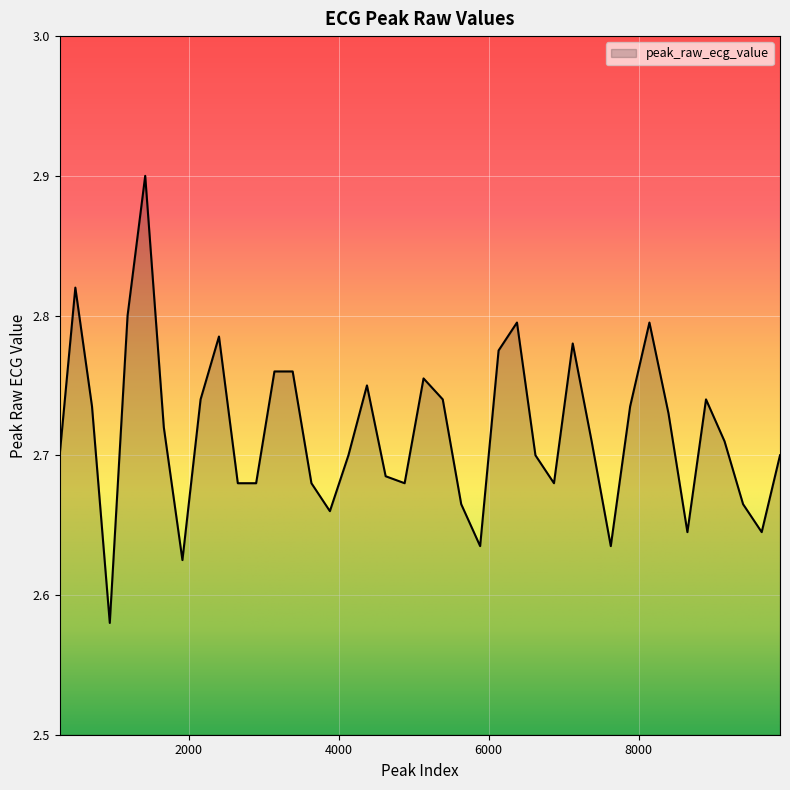

What is the difference between the maximum and minimum values?

0.3